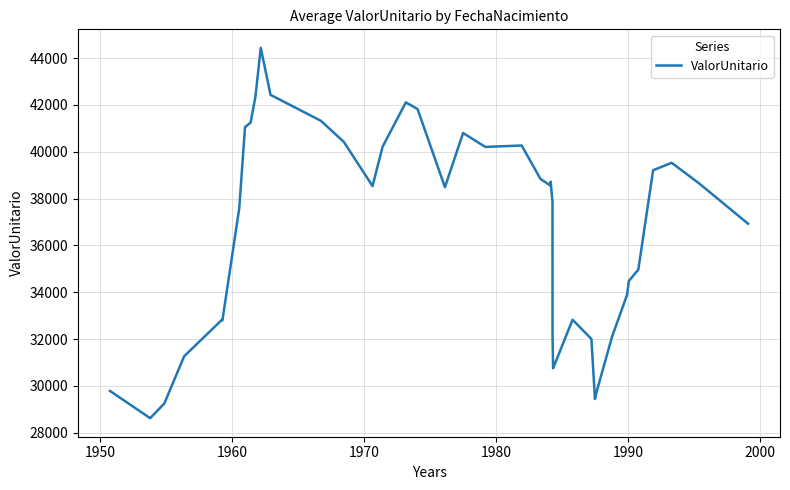

What is the difference between the maximum and minimum values?

15817.2